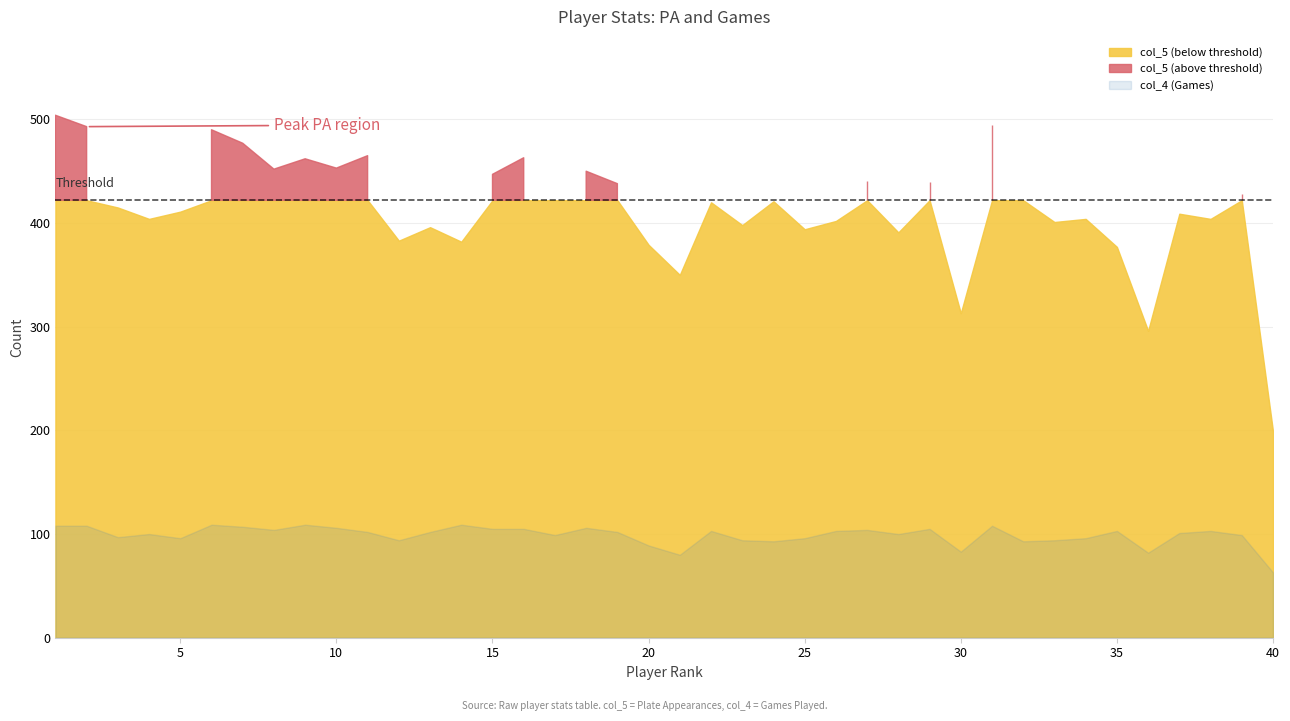

In col_4, how many points are higher than both neighbors (excluding endpoints)?

11